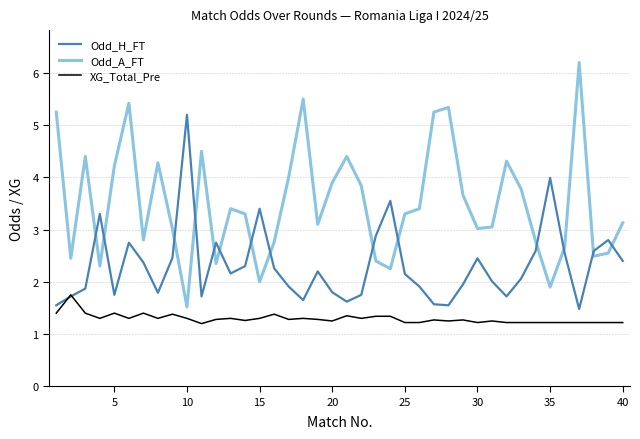

What is the minimum value for XG_Total_Pre?

1.2